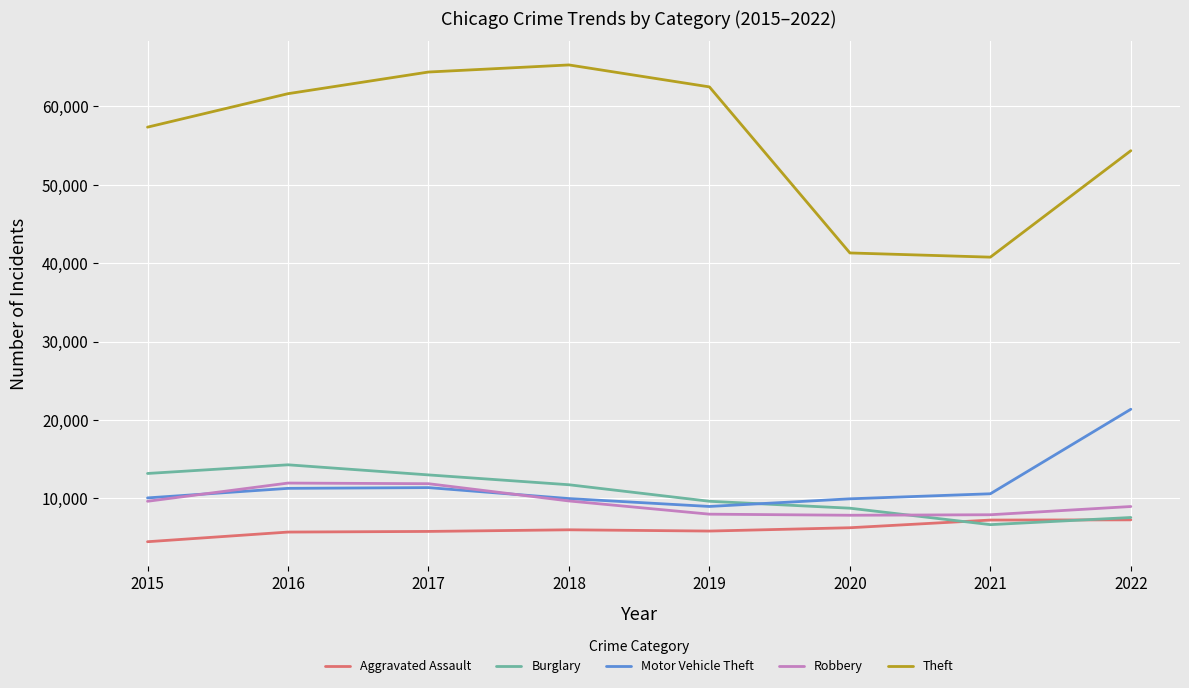

What is the difference between the Burglary values at 2017 and 2022?

5432